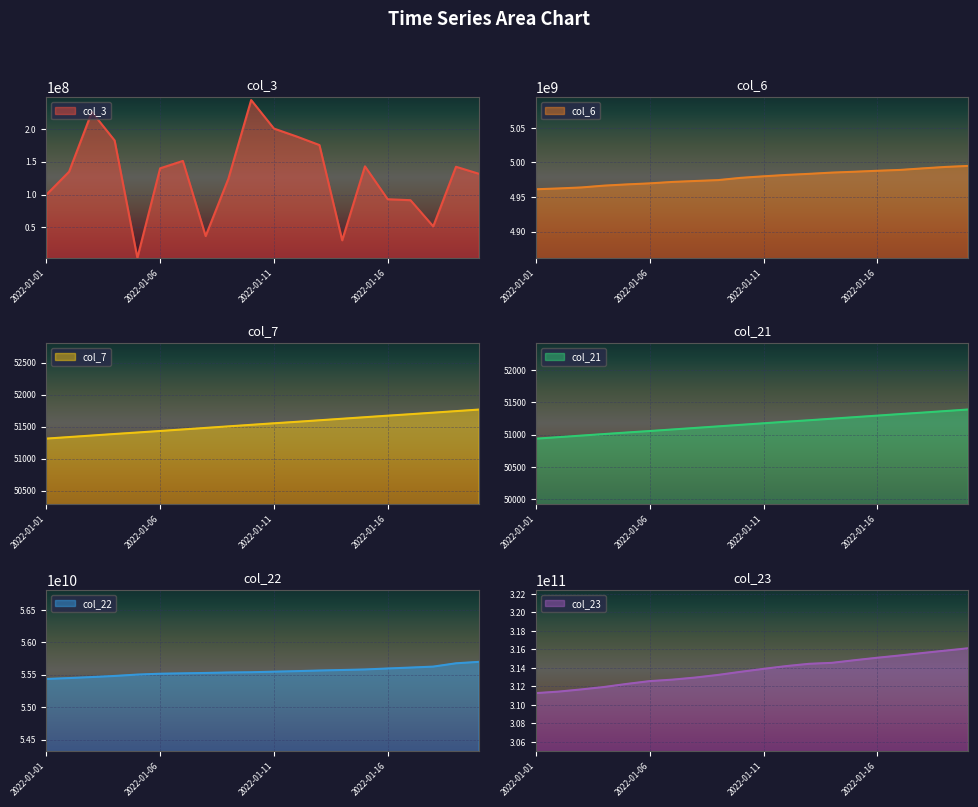

What is the value of the col_21 point at the 1st from the left?

50937